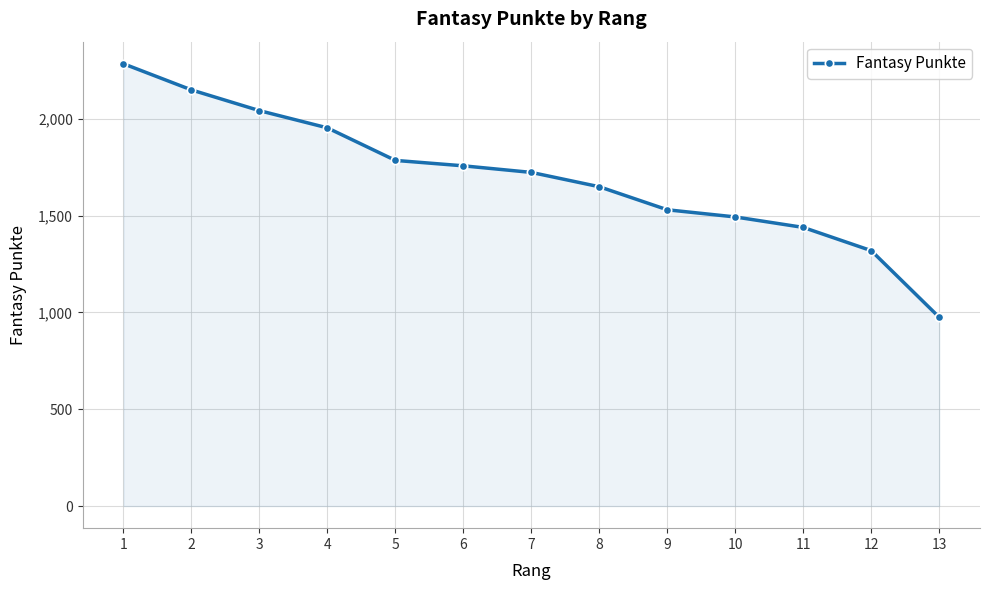

Rank the categories by value from lowest to highest.

13, 12, 11, 10, 9, 8, 7, 6, 5, 4, 3, 2, 1